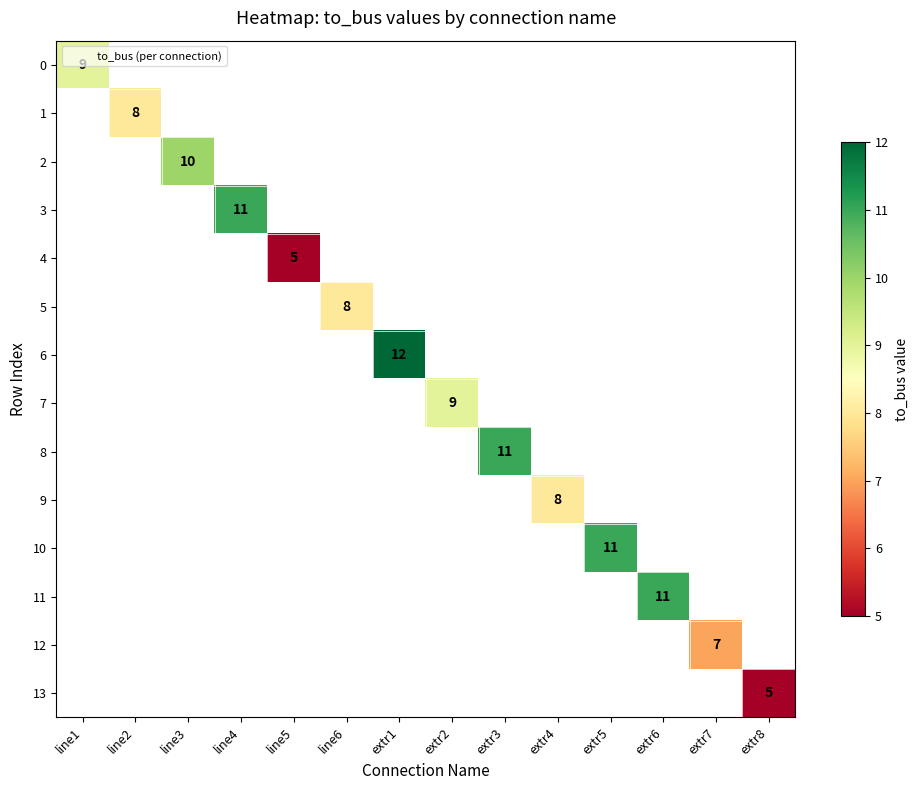

Between extr2 and extr5, which is larger?

extr5